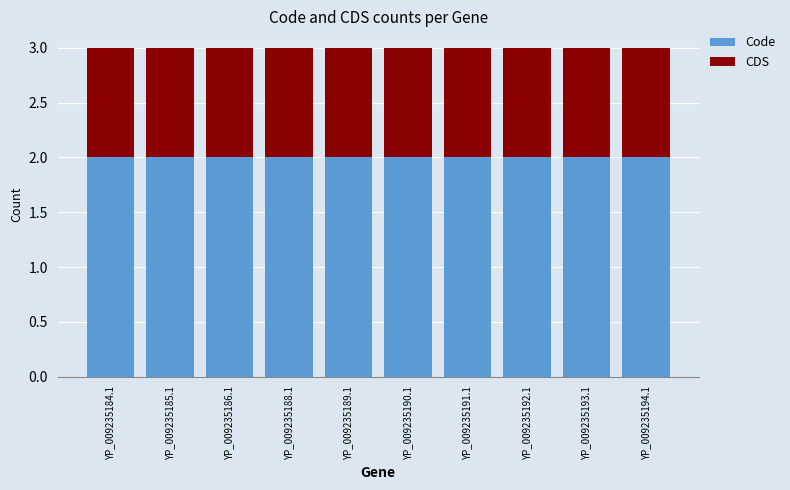

What is the total value across all series at YP_009235191.1?

3